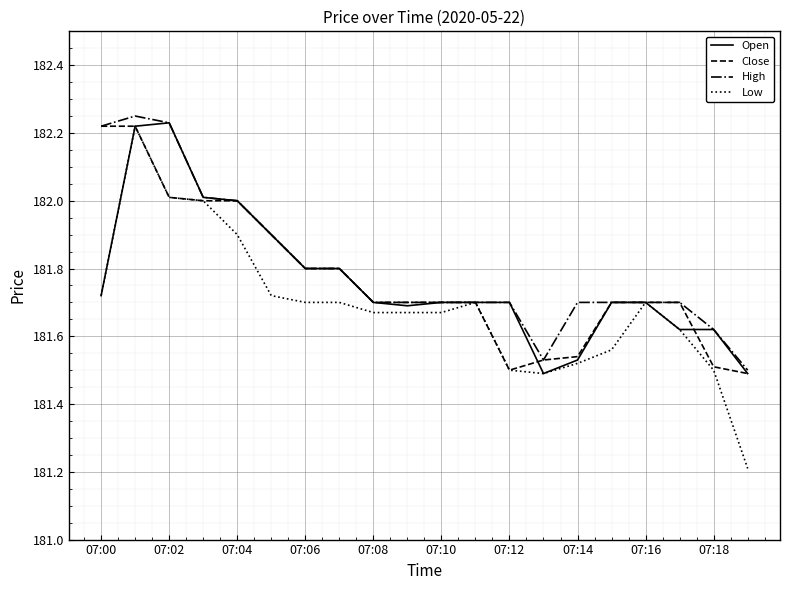

What is the smallest value displayed?

181.2